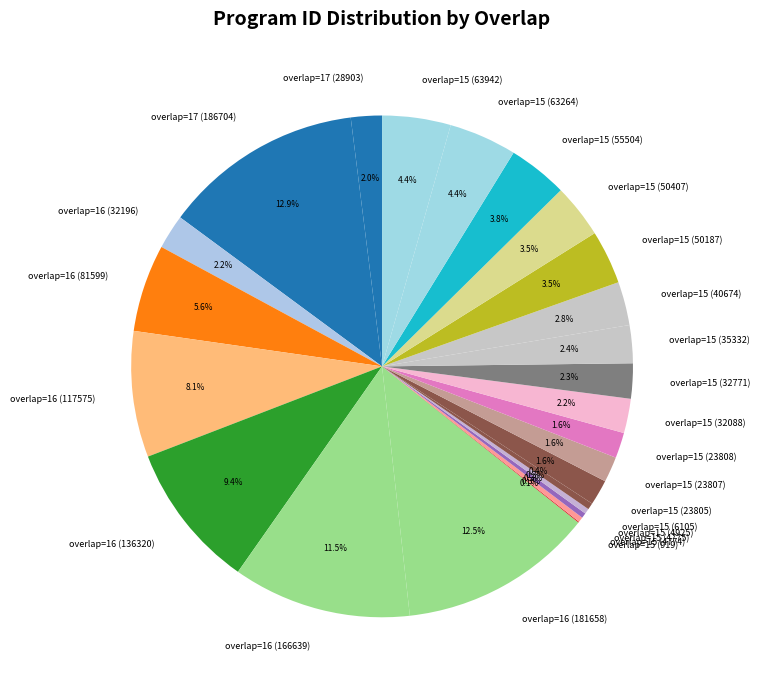

To the nearest percent, what portion does overlap=15 (35332) represent?

2%